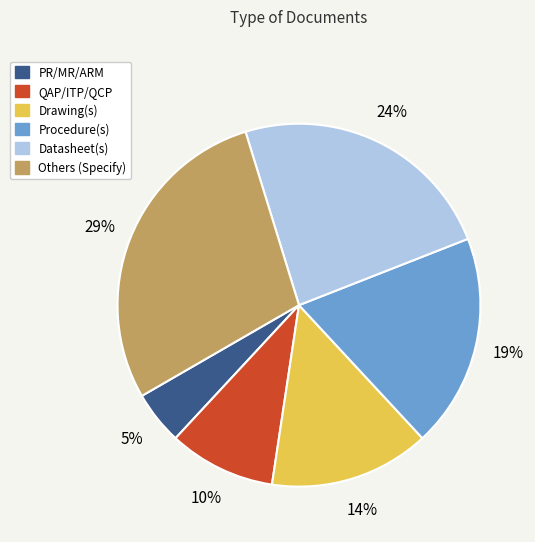

Is it true that Procedure(s) is 7% of the pie?

False